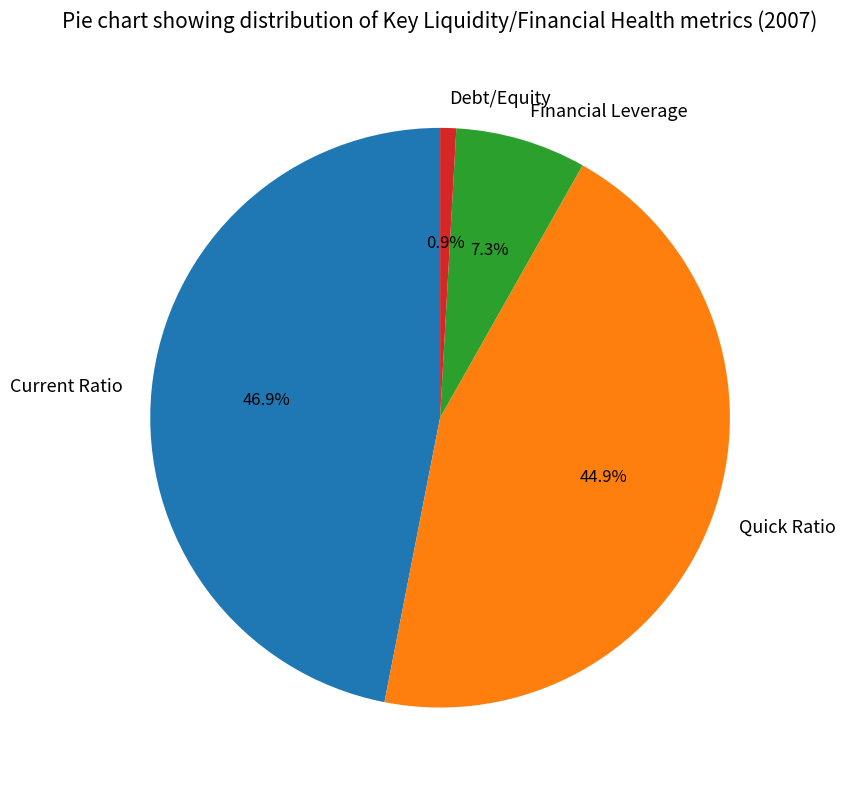

Do Financial Leverage and Debt/Equity together represent more than half of the pie?

No